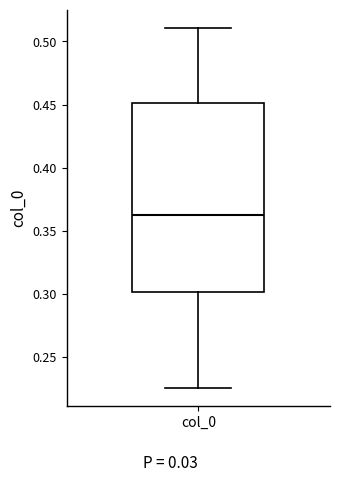

Transcribe this box plot: give where the median line is, the range the box spans, and where the two whiskers end, as read against the y-axis. The values are not printed on the chart, so give them approximately, as read against the axis.

median 0.360, box 0.300 to 0.450, whiskers 0.225 to 0.510